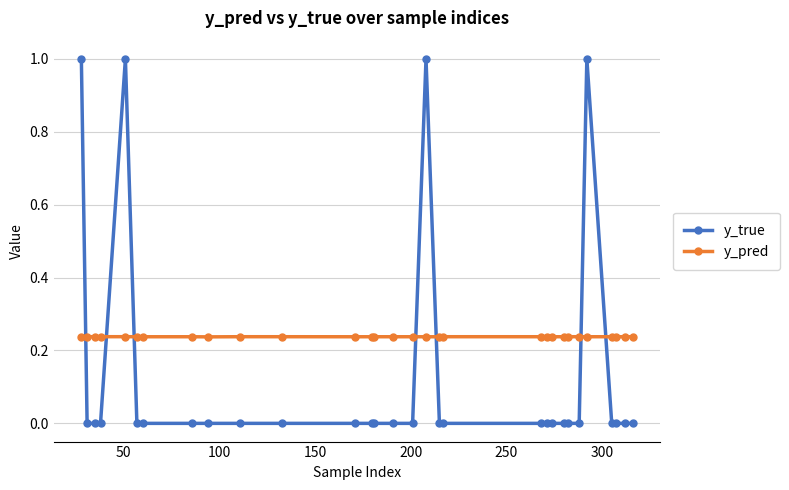

In y_pred, how many points are higher than both neighbors (excluding endpoints)?

10